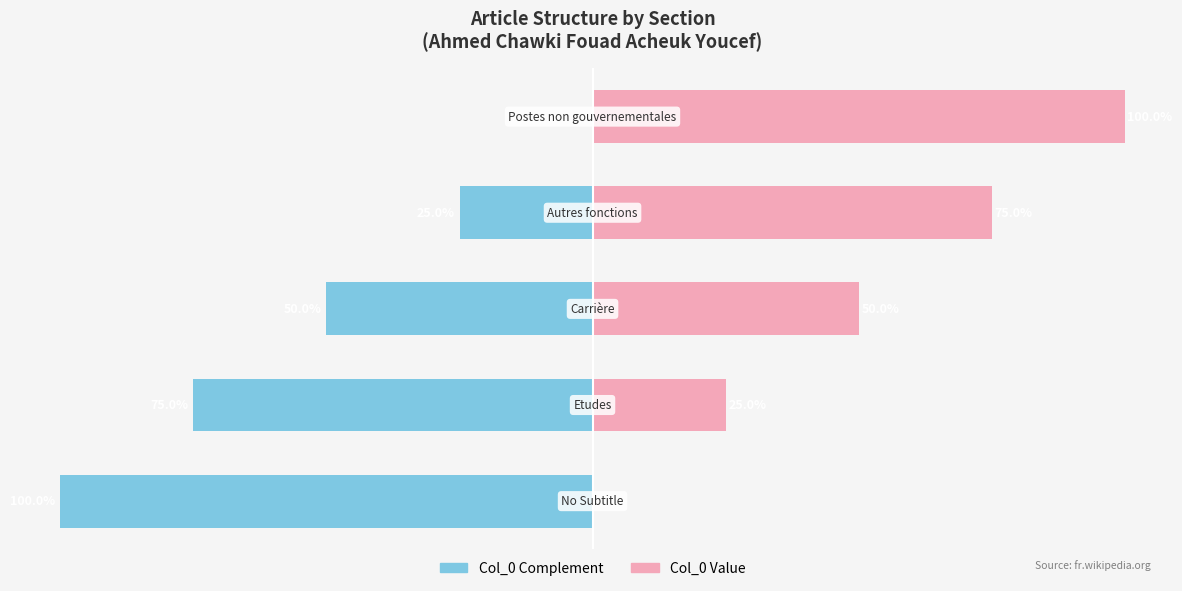

Reading right to left, what are all the values shown in this chart?

Left (col_0 complement): 0	-25	-50	-75	-100
Right (col_0): 100	75	50	25	0